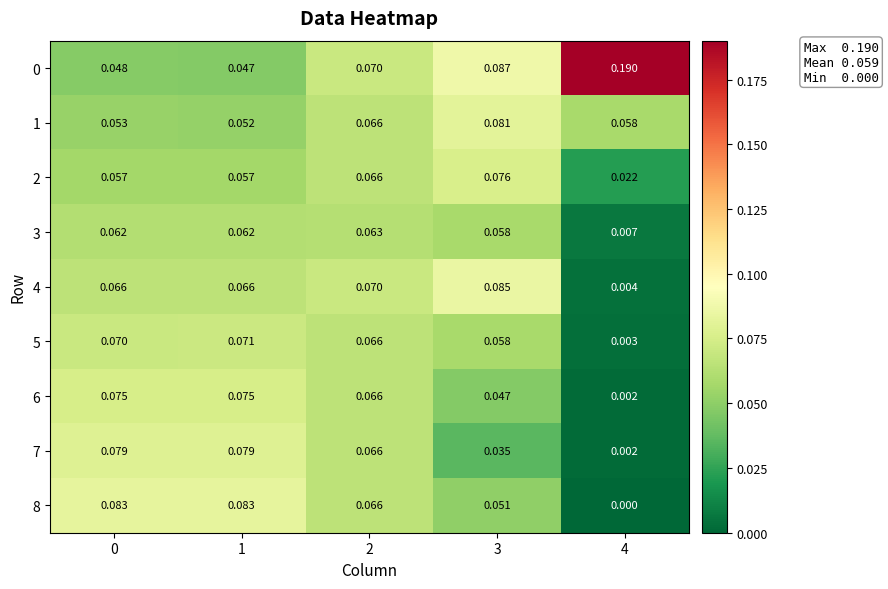

Is the value of 0 at 3 greater than the value of 8 at 4?

Yes